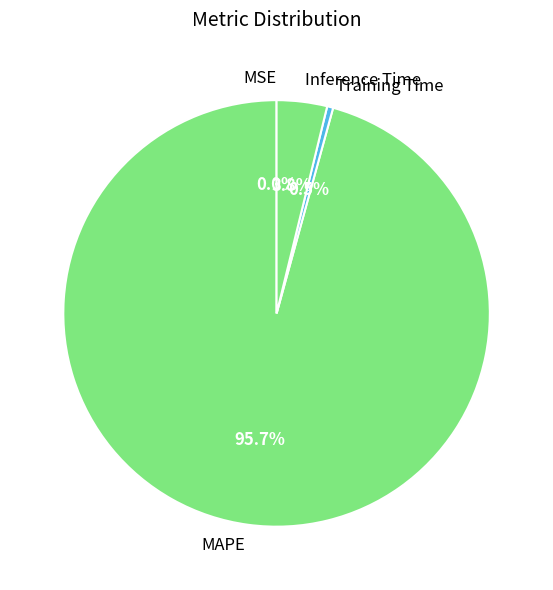

What is the total percentage of MAPE and Training Time?

96.2%